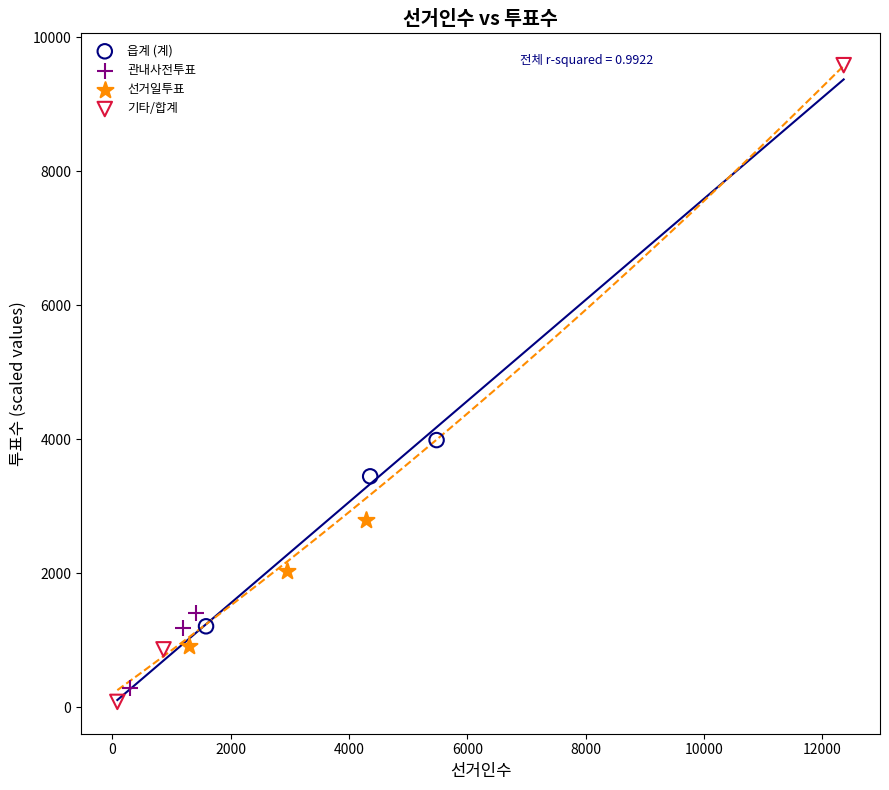

Which series reaches the maximum Y coordinate?

기타/합계